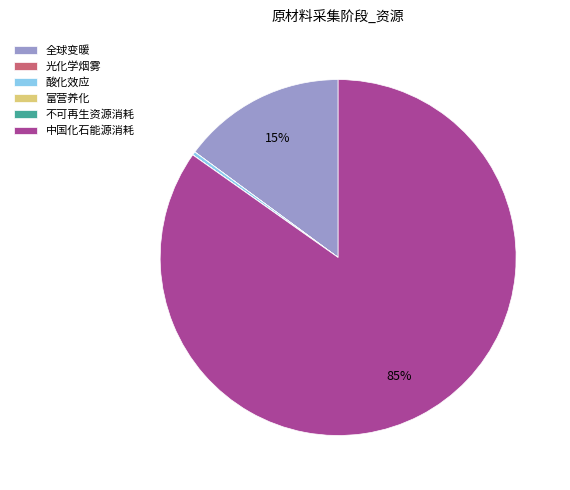

Is 中国化石能源消耗 the majority of the pie?

Yes